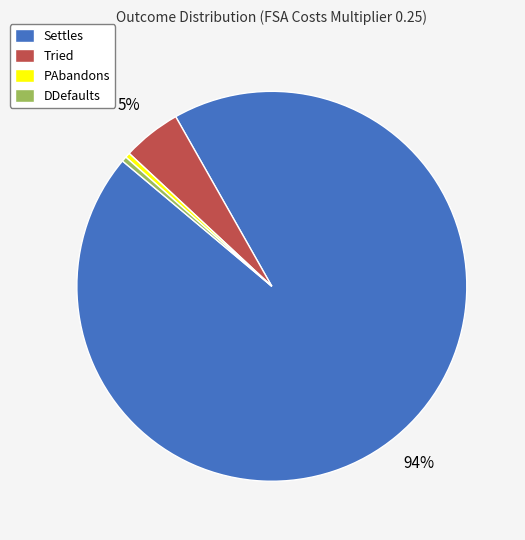

How many slices are in this pie chart?

4